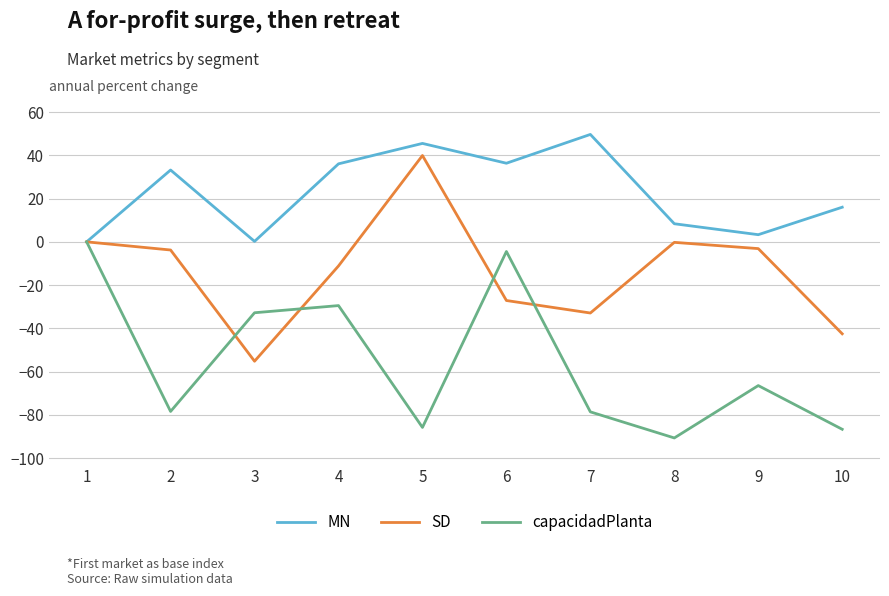

True or false: SD has more than 1 points higher than both neighbors.

True